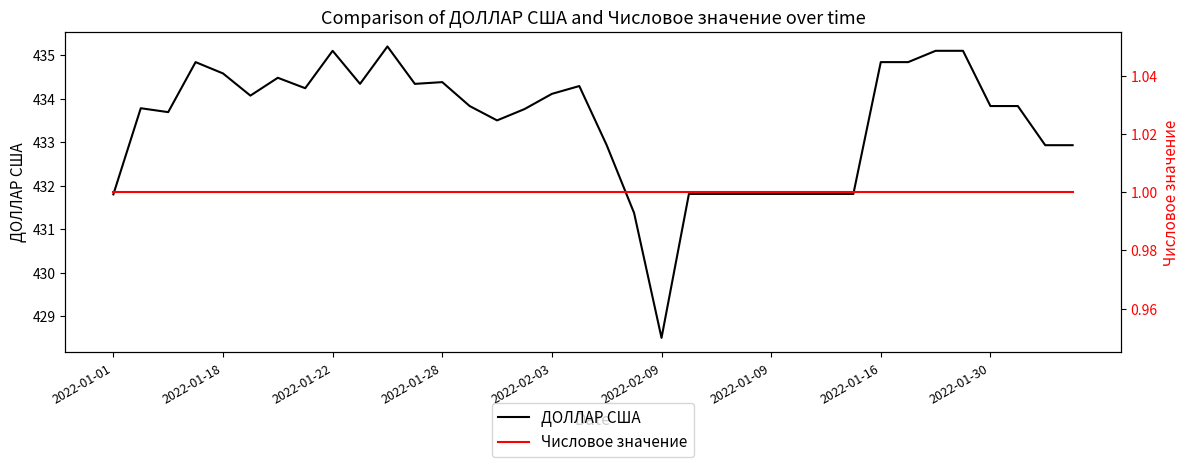

True or false: Числовое значение and ДОЛЛАР США cross at least once.

False